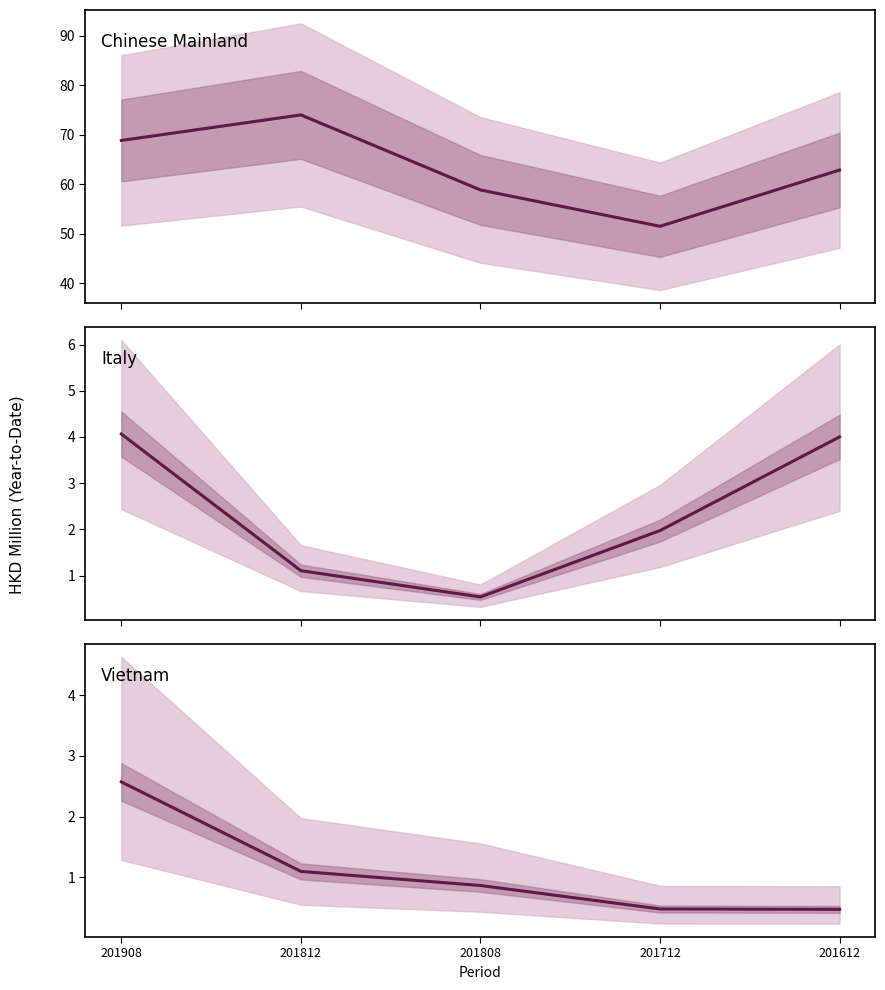

What are all the series names shown in the legend?

Chinese Mainland, Italy, Vietnam